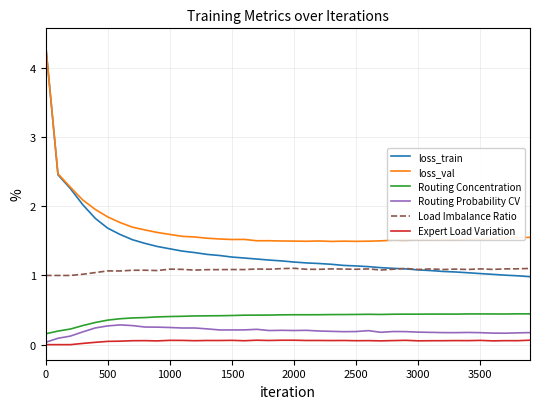

What are all the series names shown in the legend?

loss_train, loss_val, Routing Concentration, Routing Probability CV, Load Imbalance Ratio, Expert Load Variation